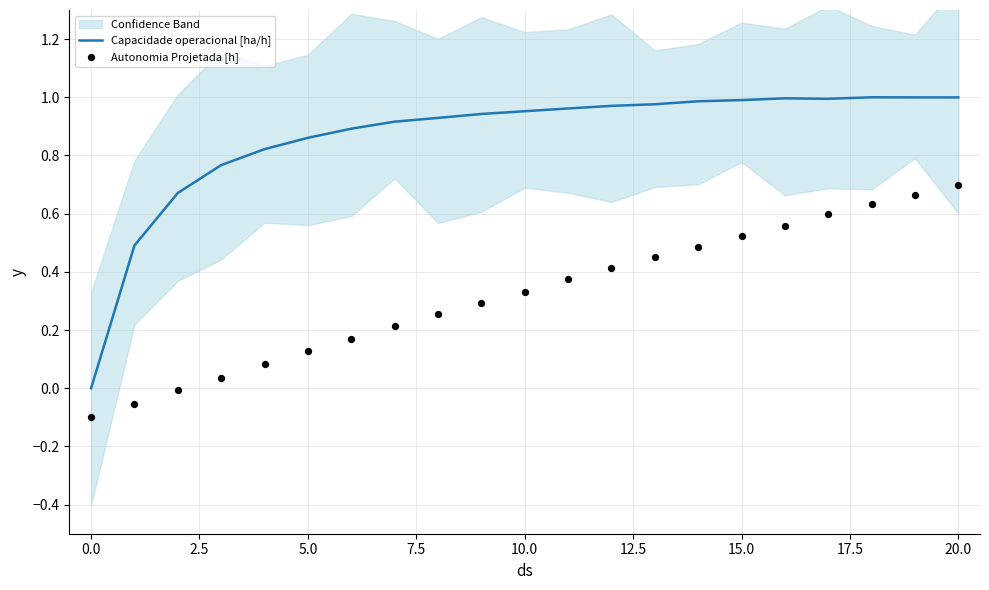

Which series contains the highest Y value?

Capacidade operacional [ha/h]